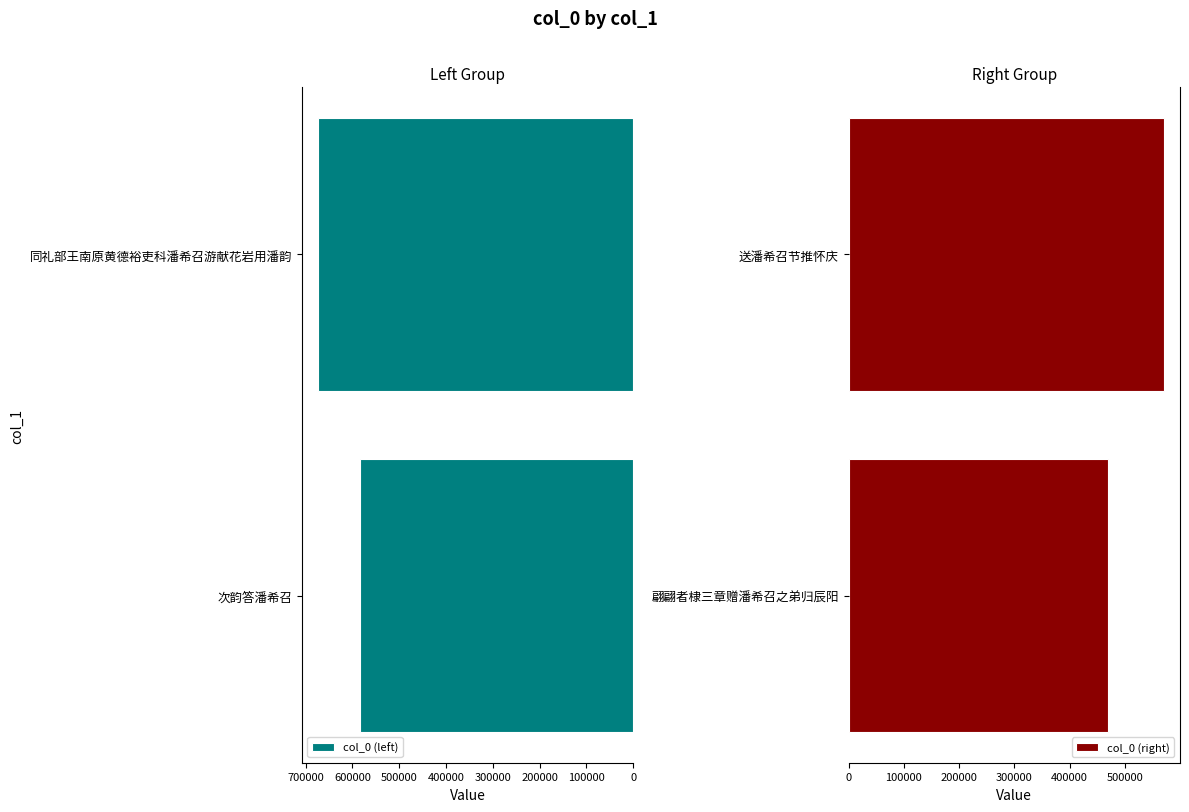

What is the minimum value for col_0 (left)?

584166